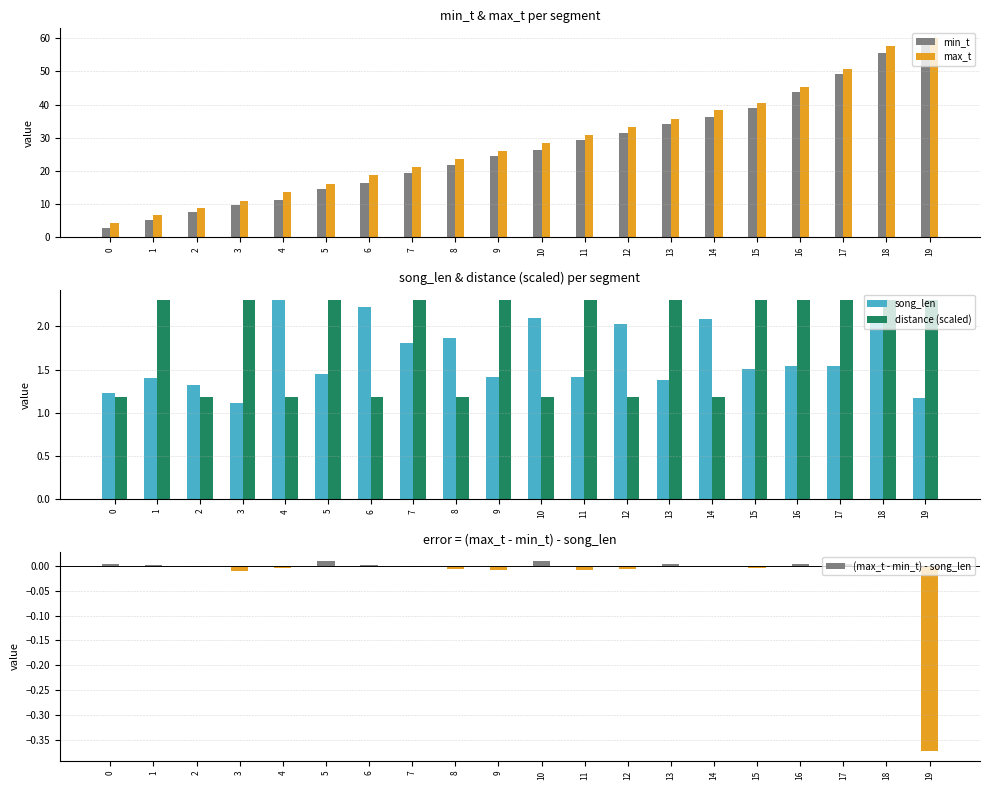

How many groups of bars are there?

20